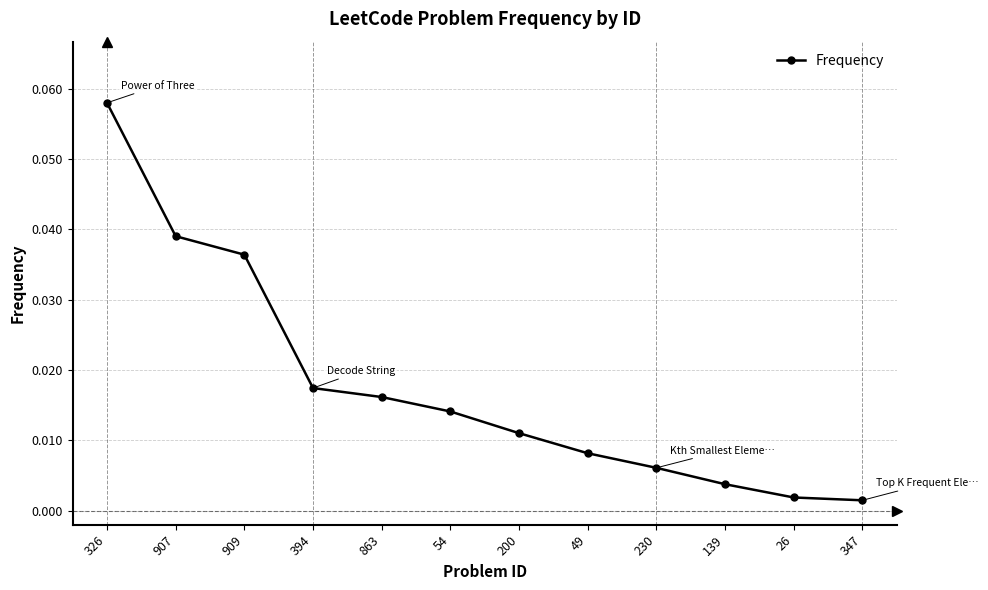

What is the label of the 12th point from the right?

326